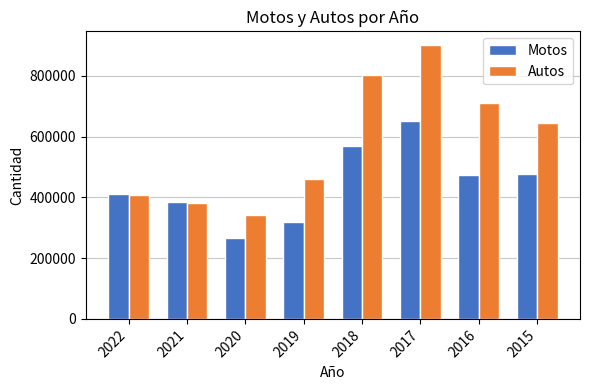

Which category has the highest value in the Autos series?

2017